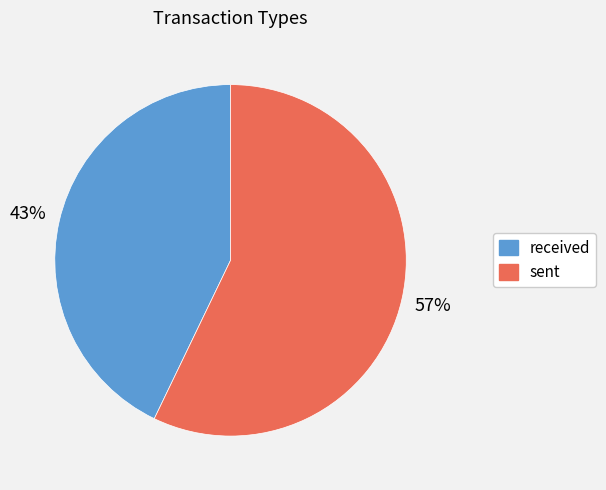

Do received and sent together represent more than half of the pie?

Yes